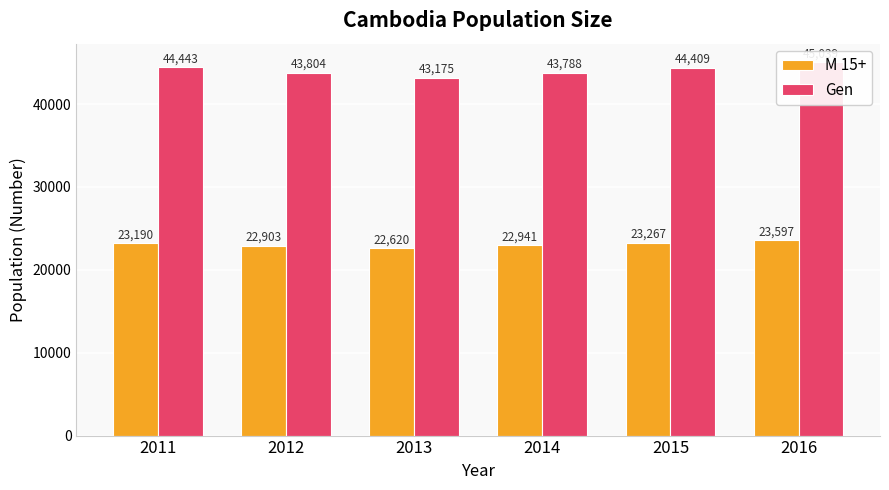

Reading right to left, extract all data points from this chart.

M 15+: 23597	23267	22941	22620	22903	23190
Gen: 45039	44409	43788	43175	43804	44443